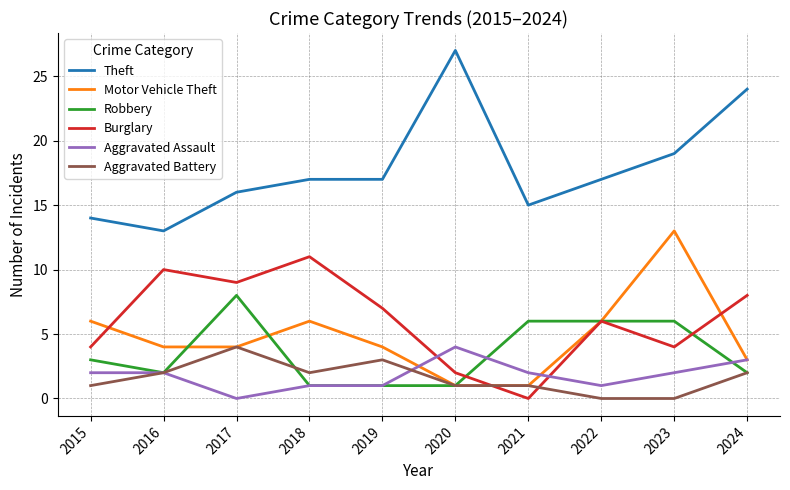

Does the chart display data point markers on the line(s)?

No